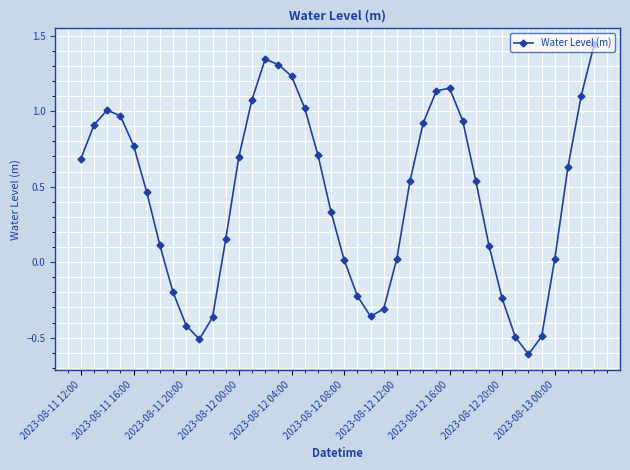

True or false: the data has more than 2 interior local peaks.

True